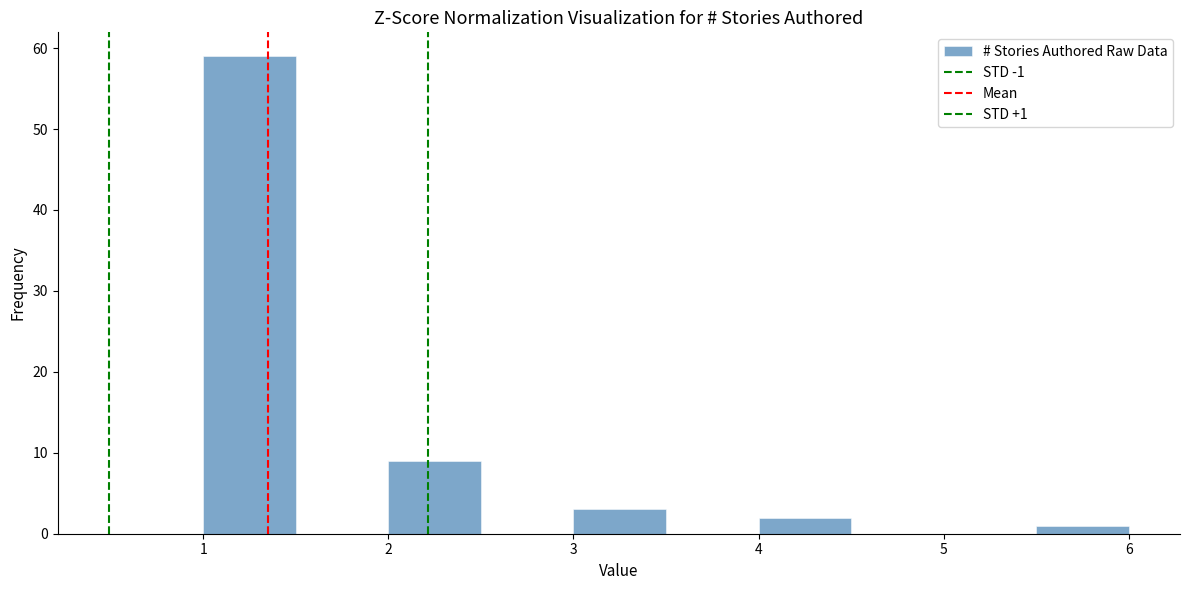

Over which range of the x-axis is the bar tallest?

1.0 to 1.5